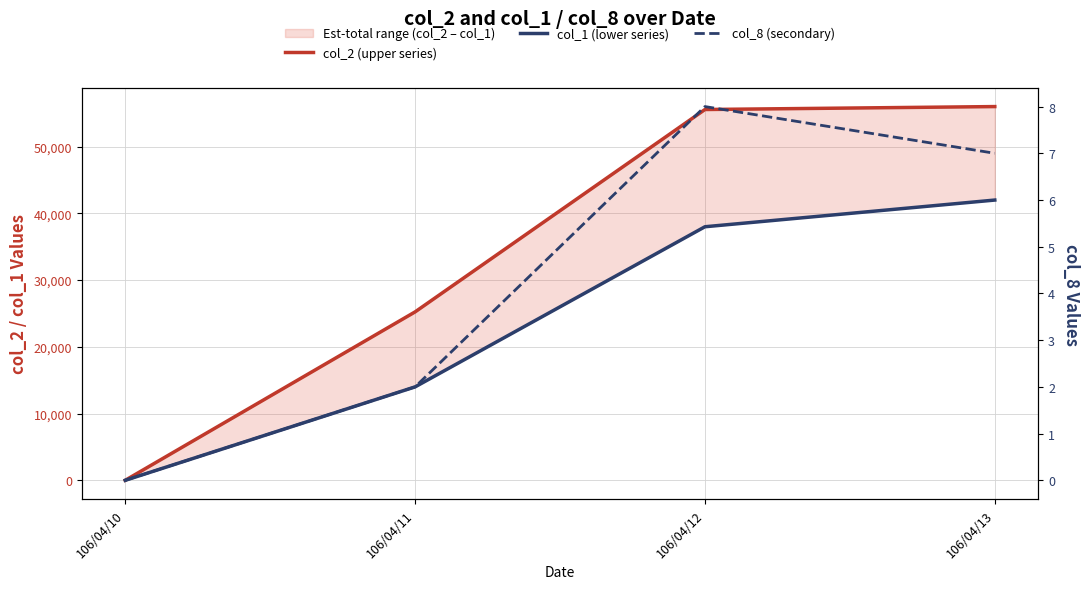

How many lines are shown in the chart?

3